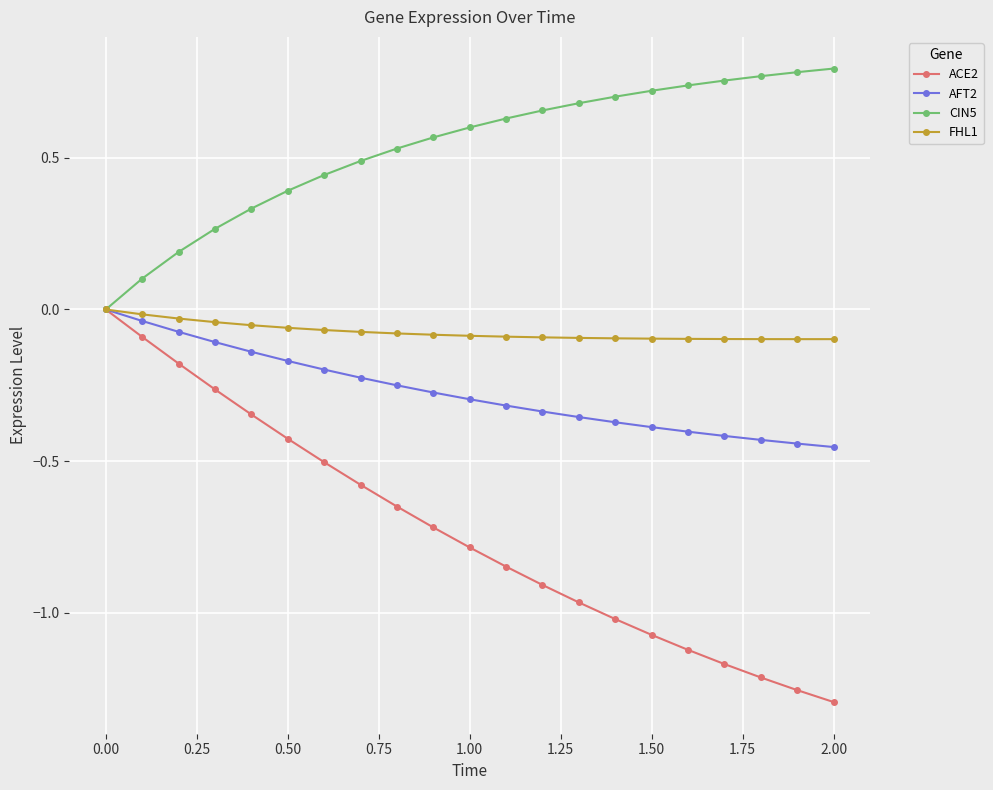

What is the value of the CIN5 point at the 2nd from the left?

0.1